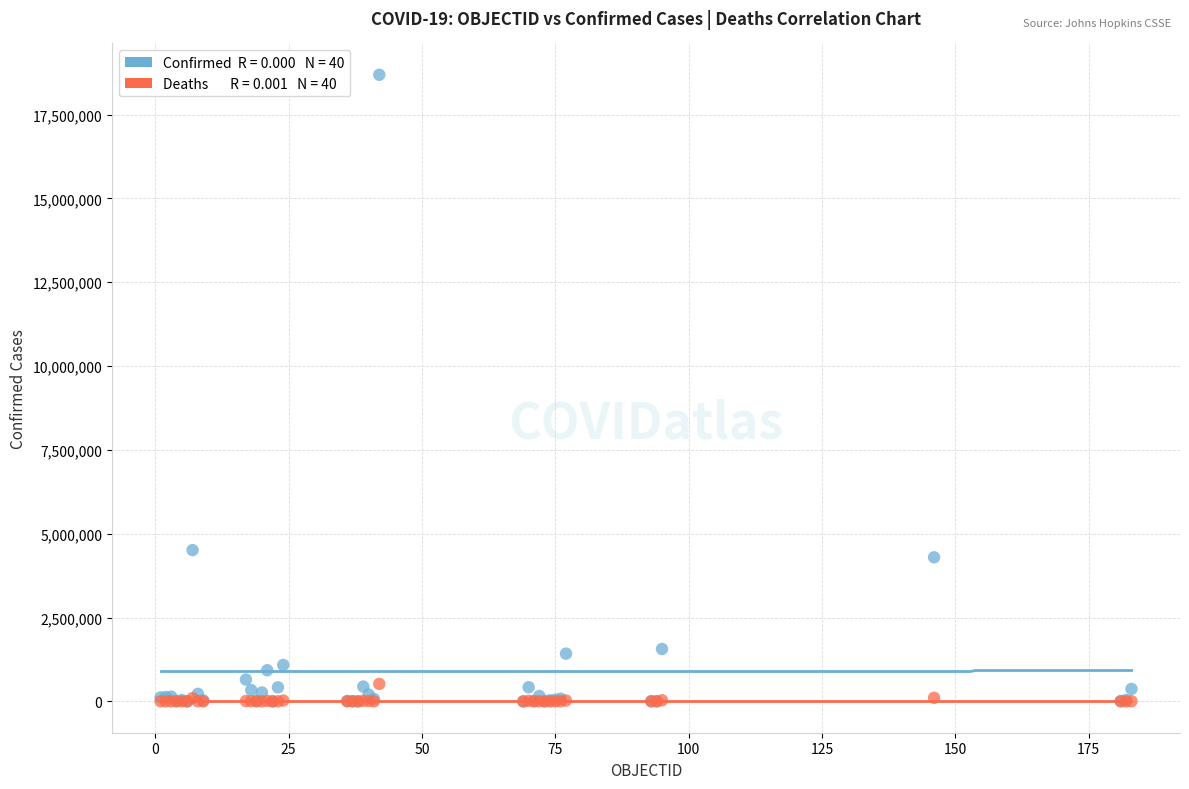

Across all series, what Y value is closest to 9343735?

4512439